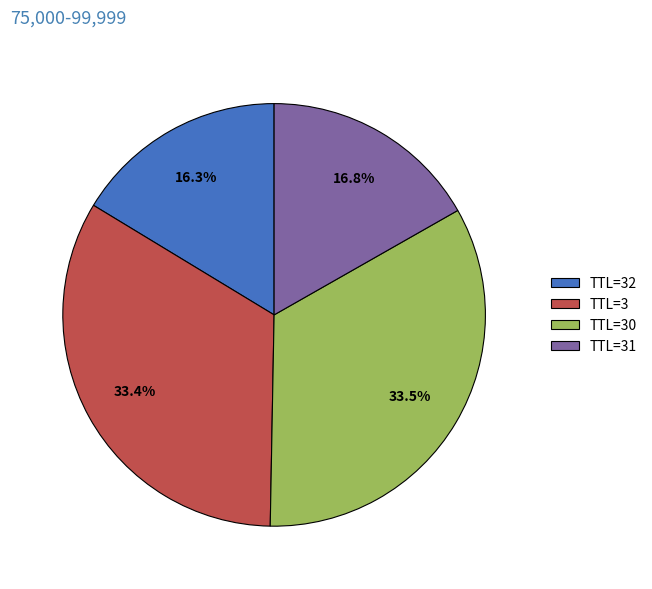

Does TTL=32 represent more than half of the total?

No